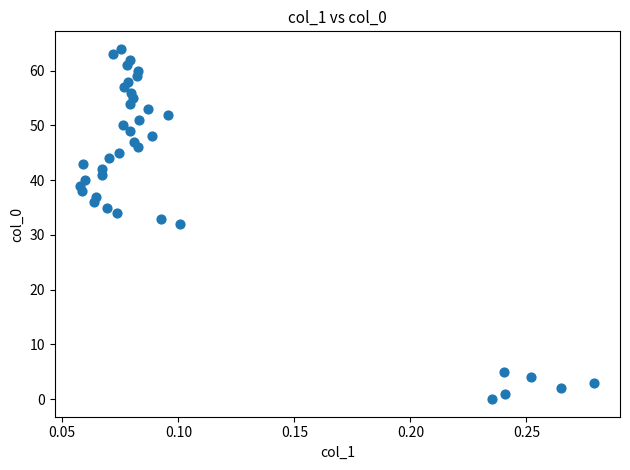

How many points are shown in the scatter plot?

39